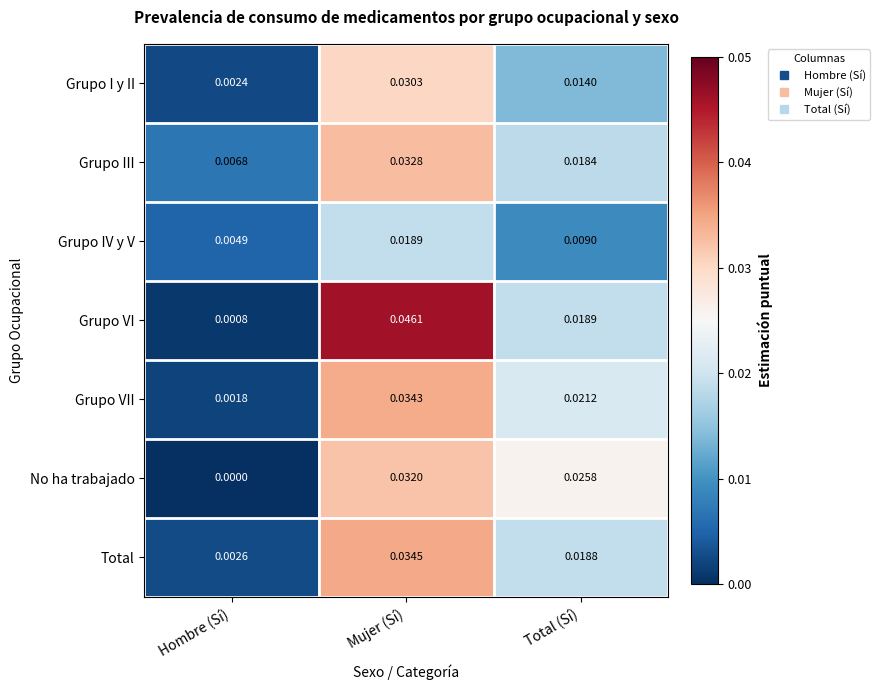

Rank the series by their maximum value, from highest to lowest.

Grupo VI, Total, Grupo VII, Grupo III, No ha trabajado, Grupo I y II, Grupo IV y V